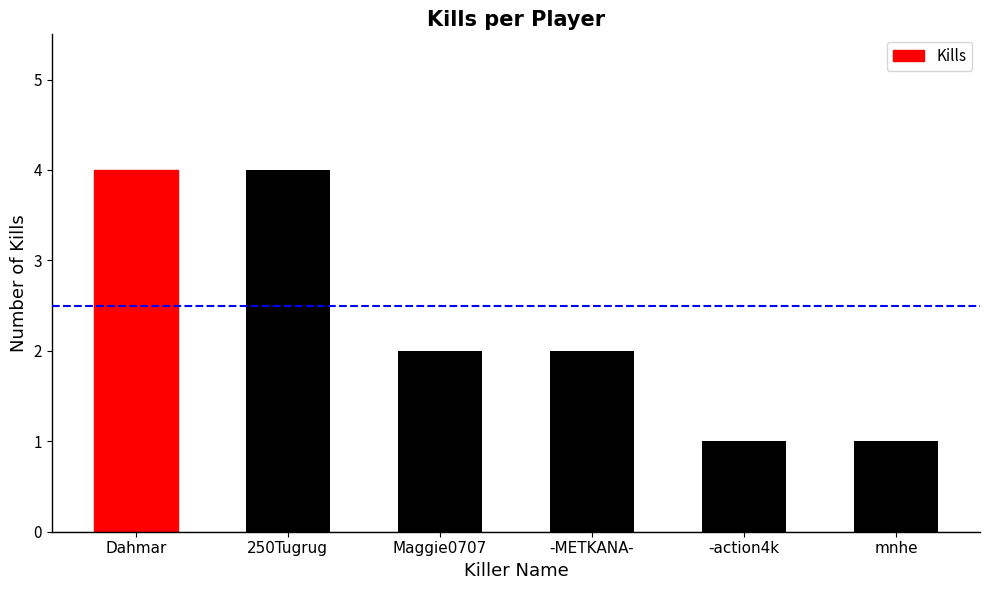

What is the average value?

2